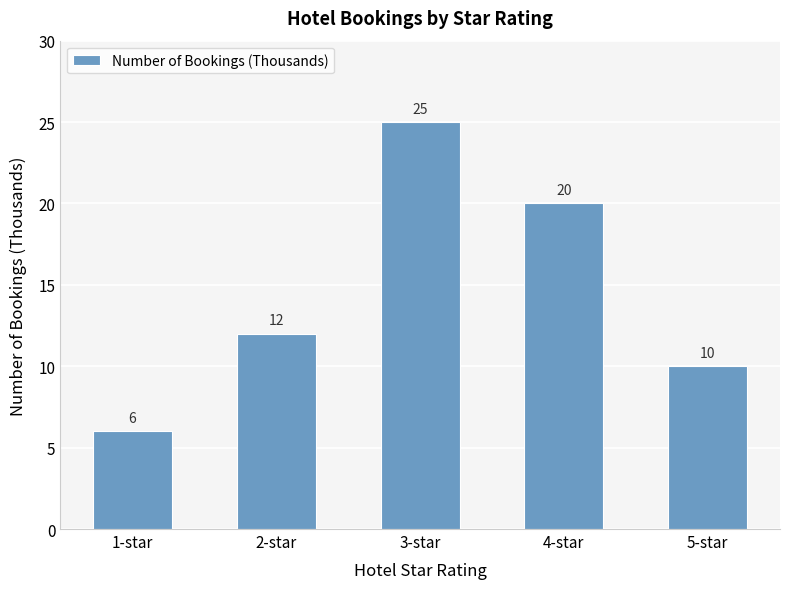

Are the bars horizontal?

No